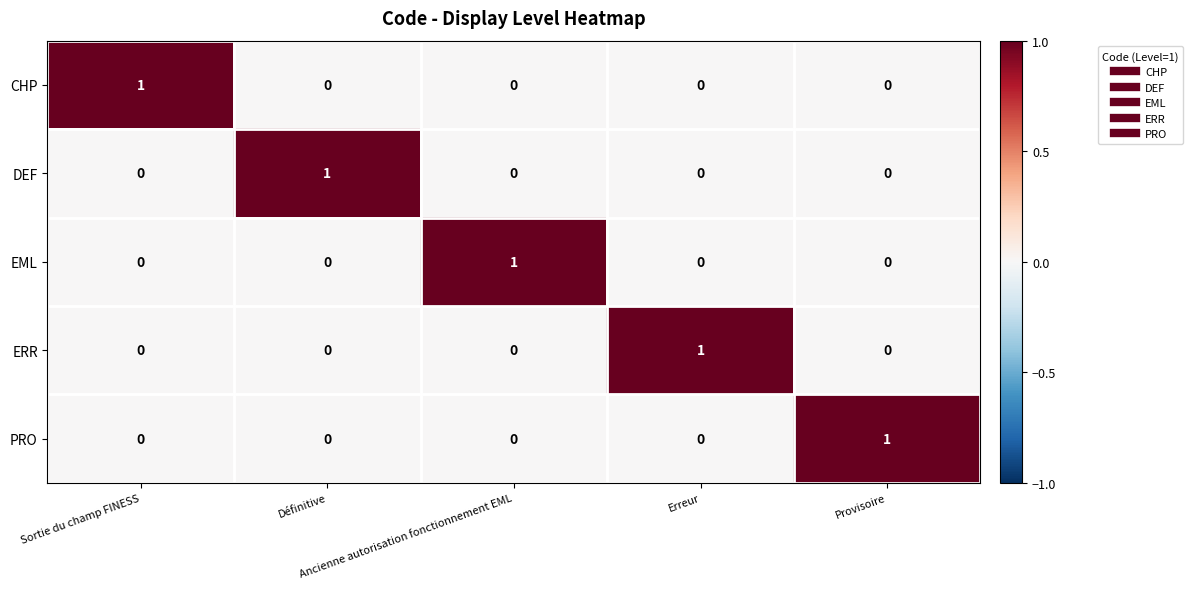

What is the greatest value displayed?

1